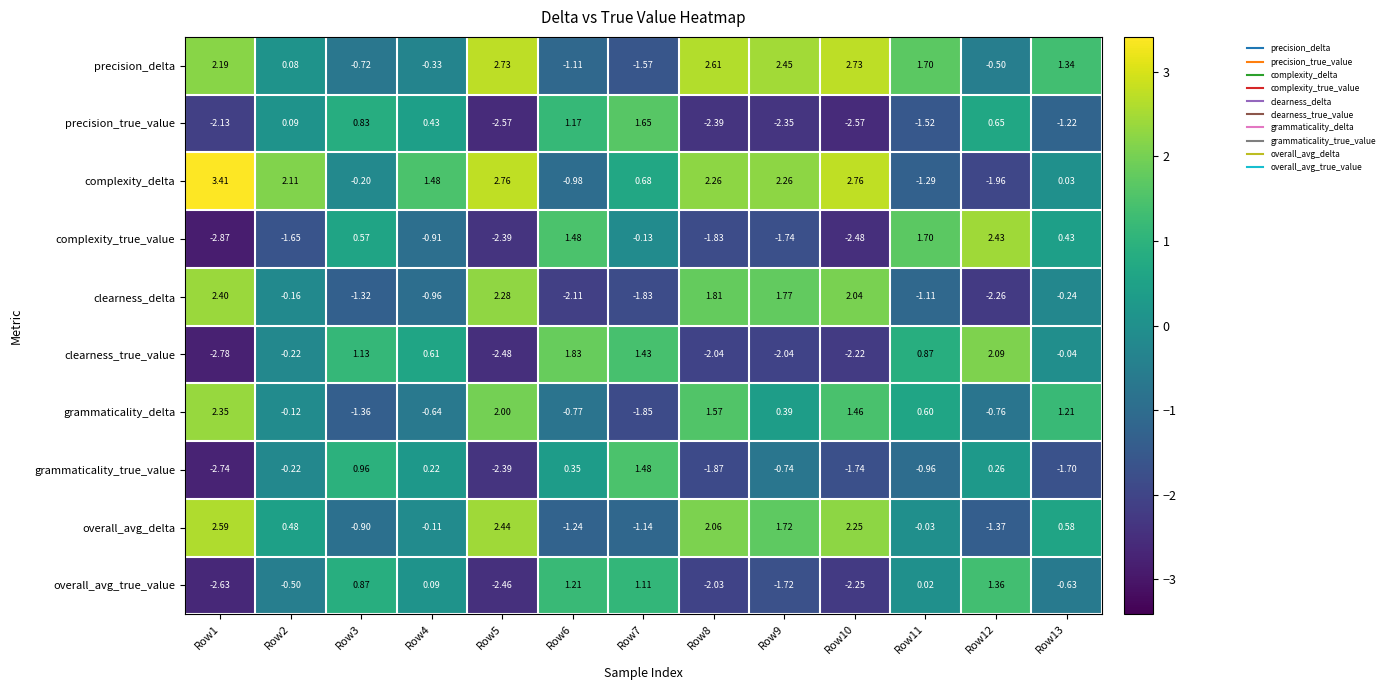

Which series has the largest total across all categories?

complexity_delta